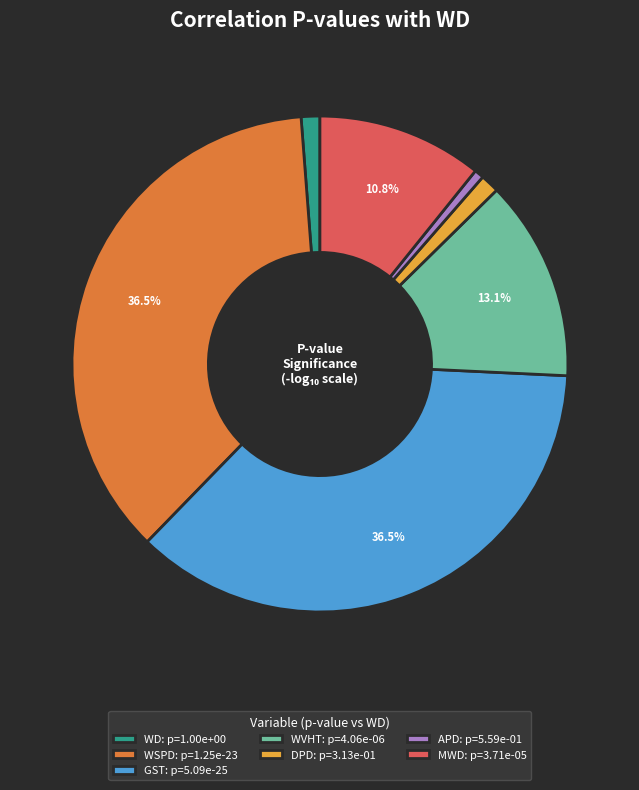

Is there any slice that represents more than half of the pie?

No